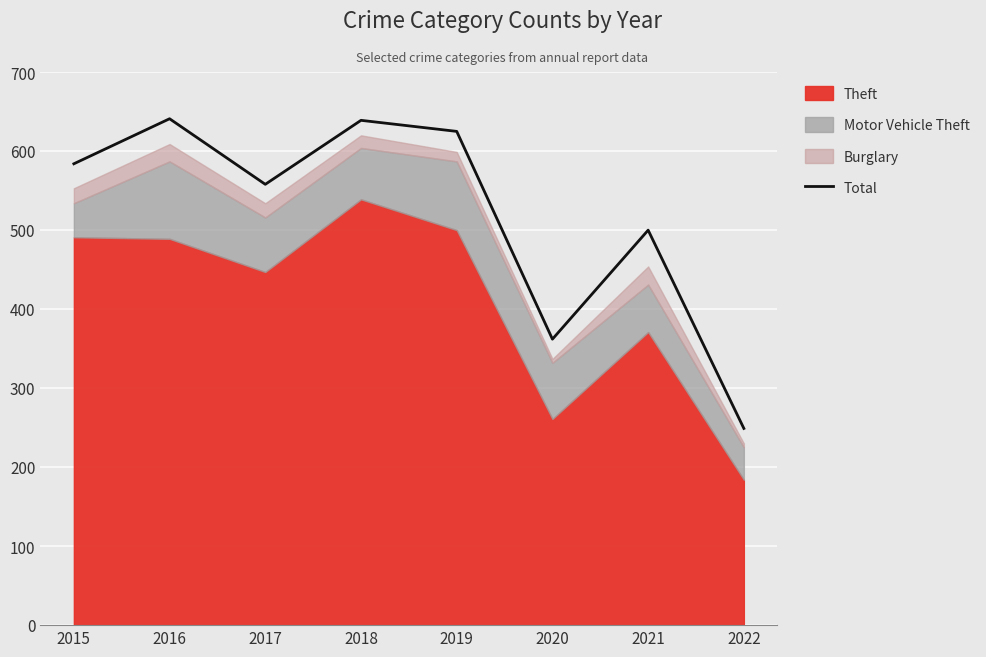

How many lines are shown in the chart?

1